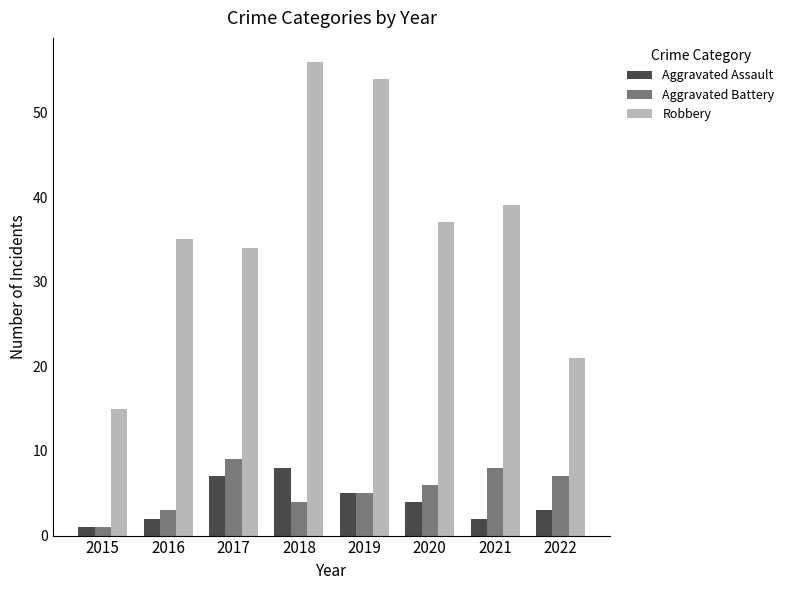

At which label is Aggravated Assault closest to 4?

2020